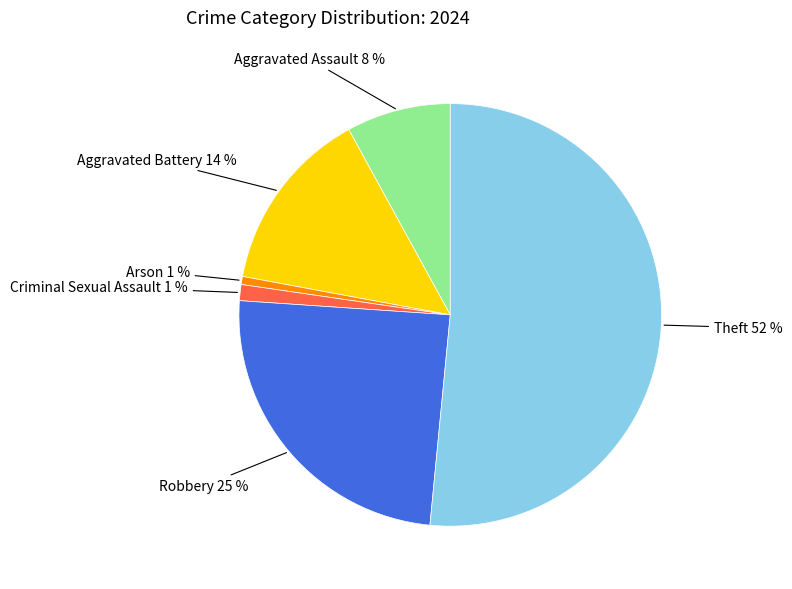

Does any single category account for the majority?

Yes